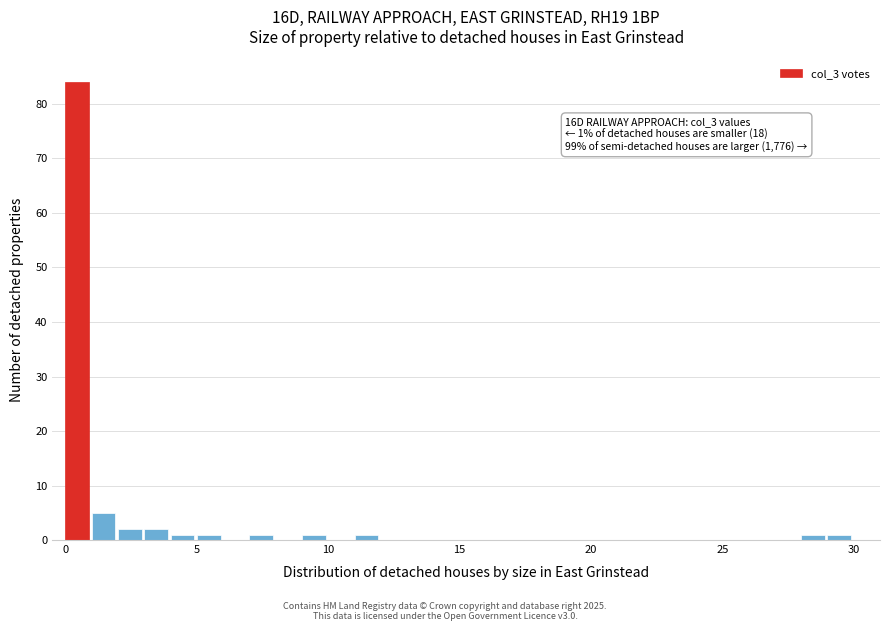

Read against the x-axis, roughly where is the centre of the tallest bar?

0.5